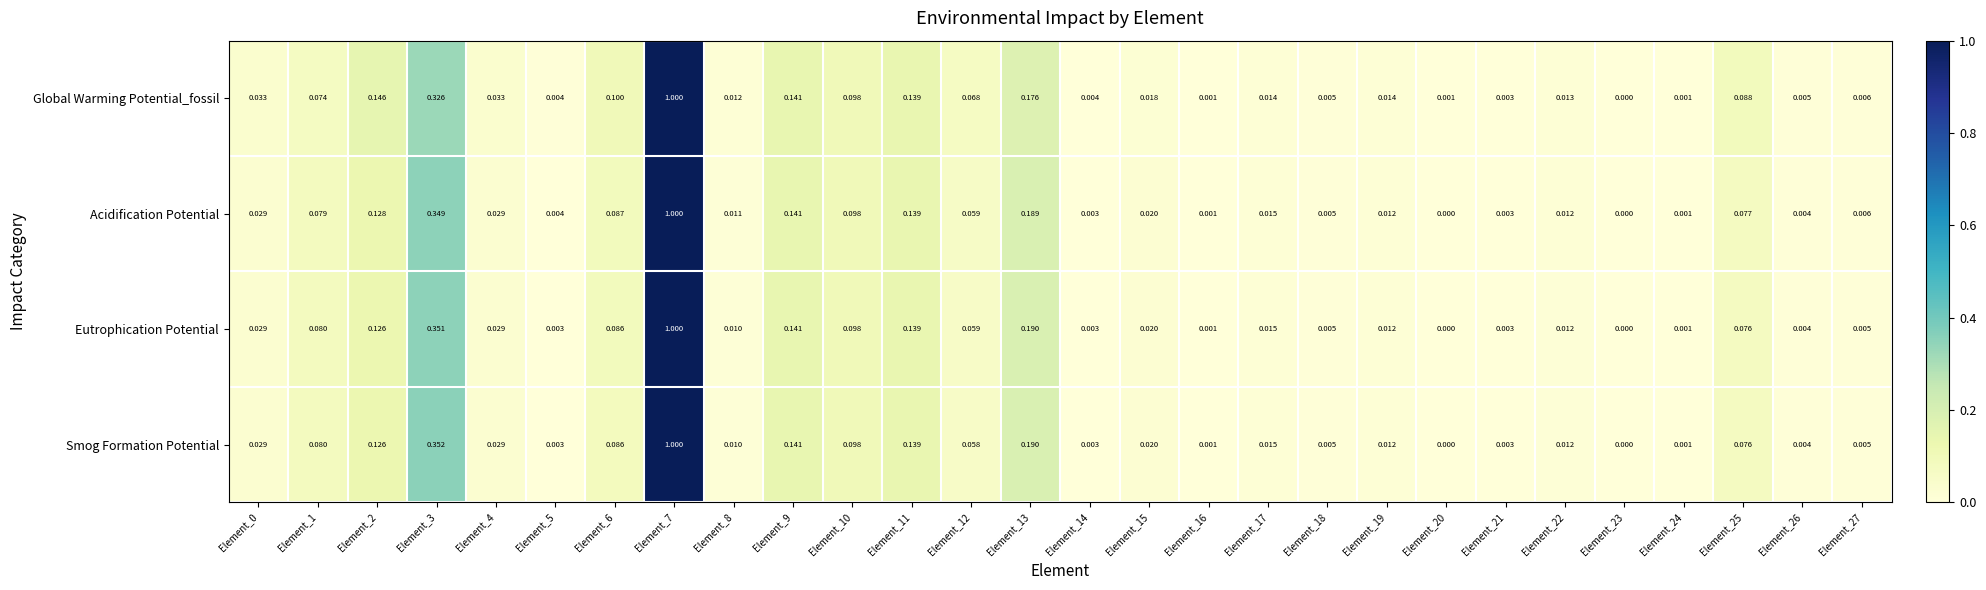

Which series has the largest total across all categories?

Global Warming Potential_fossil